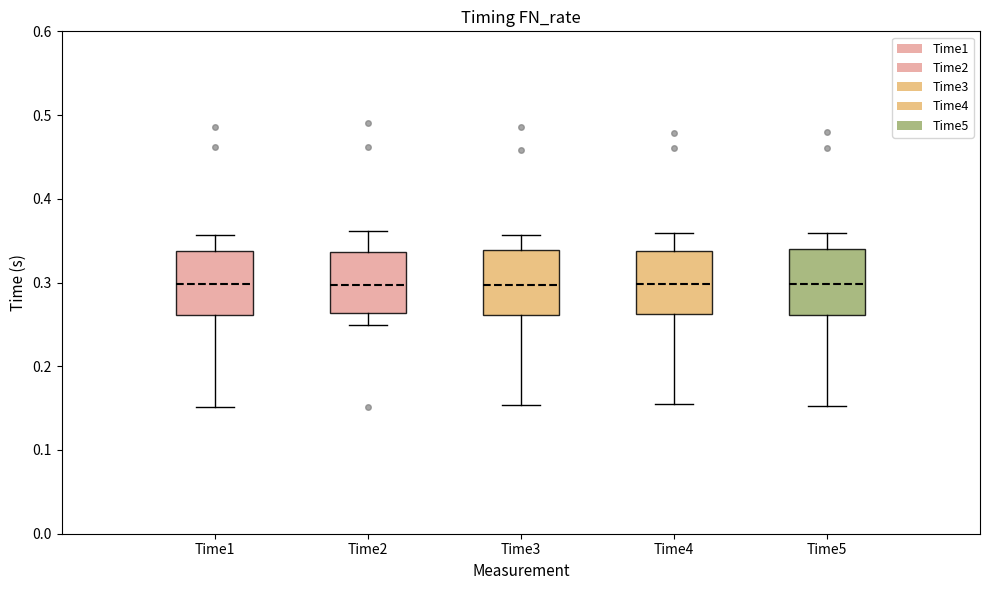

Where does the median line of the box for Time3 sit on the y-axis? The values are not printed on the chart, so give them approximately, as read against the axis.

0.30